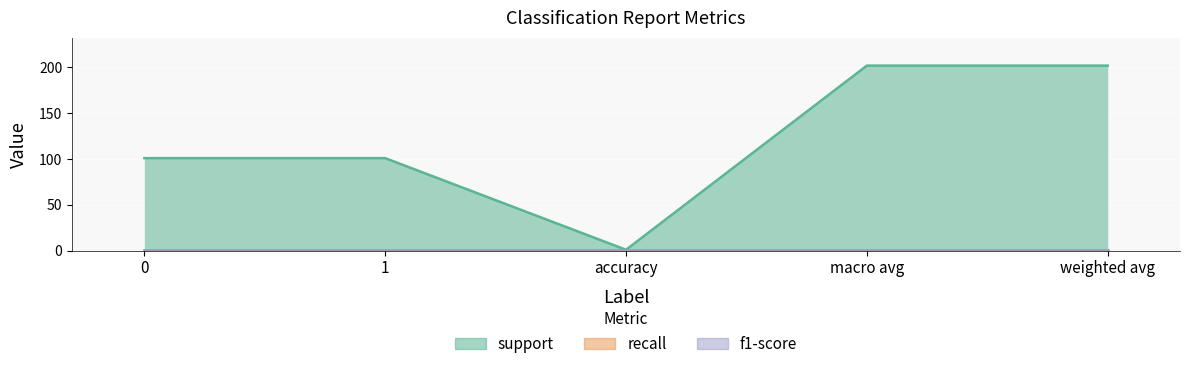

Count the number of data series in this chart.

3